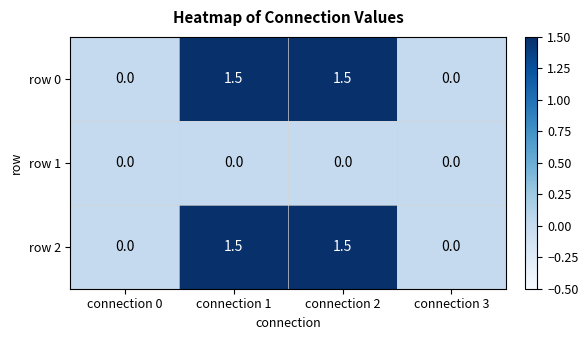

What is the difference between the highest and lowest values at connection 1?

1.5